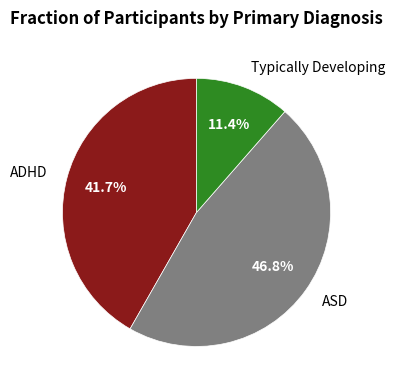

Is ASD the majority of the pie?

No